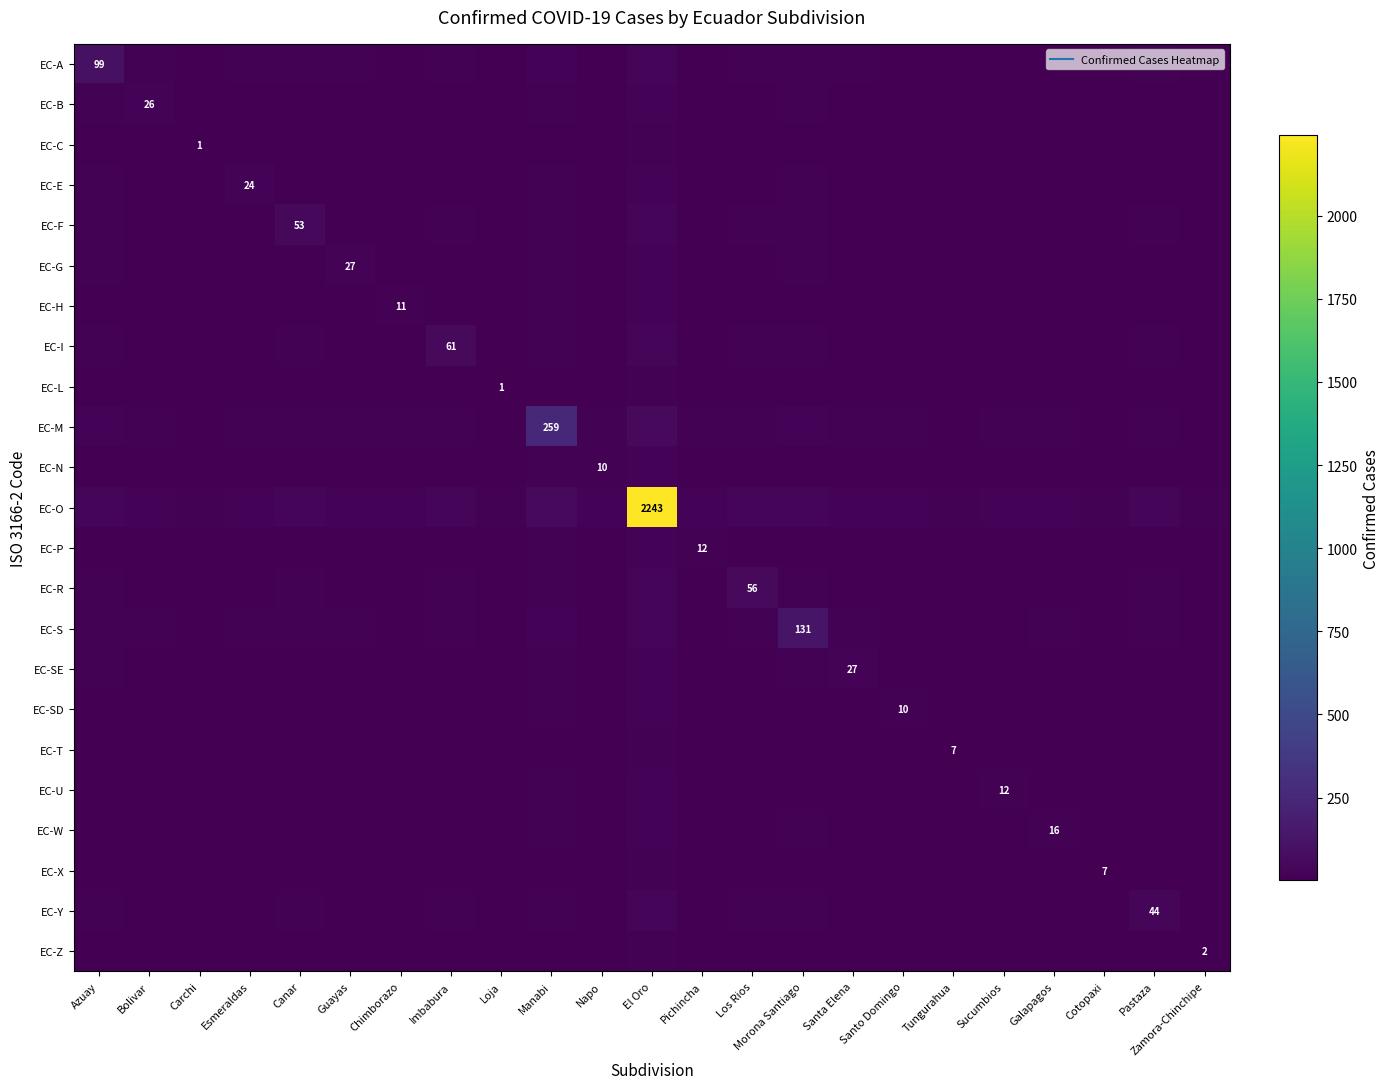

Rank the series at Zamora-Chinchipe from highest to lowest value.

EC-O, EC-M, EC-S, EC-A, EC-I, EC-R, EC-F, EC-Y, EC-G, EC-SE, EC-B, EC-E, EC-W, EC-P, EC-U, EC-H, EC-N, EC-SD, EC-T, EC-X, EC-Z, EC-C, EC-L